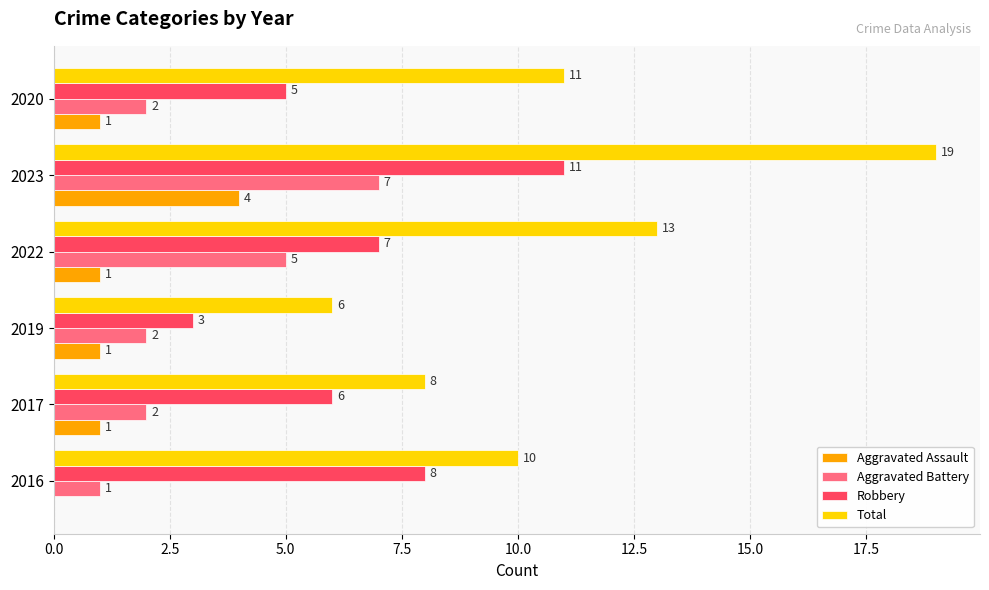

What is the sum of all Robbery values?

40